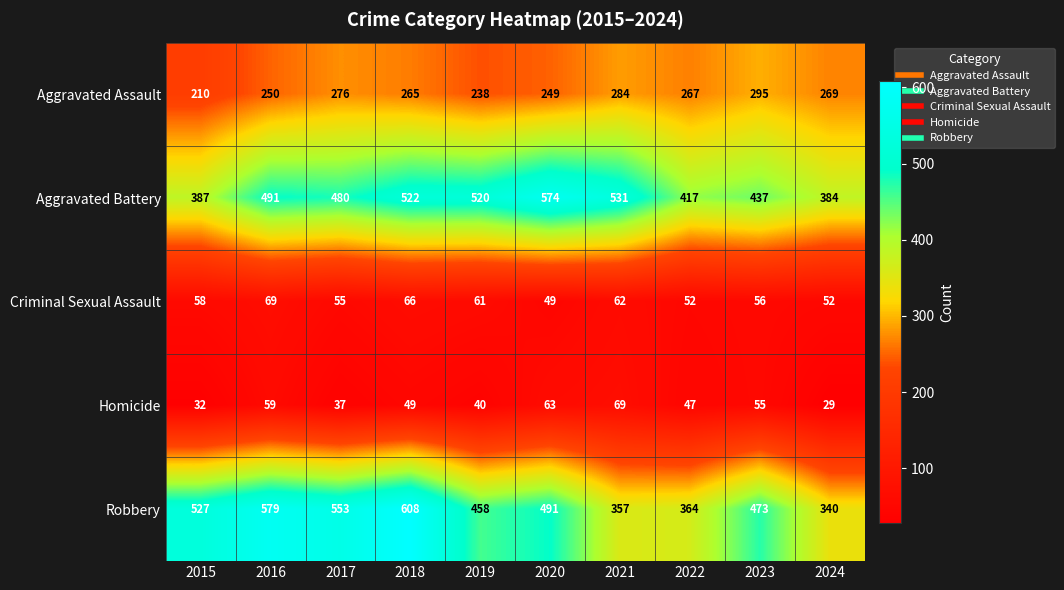

Is it true that Robbery equals 527 at 2015?

True